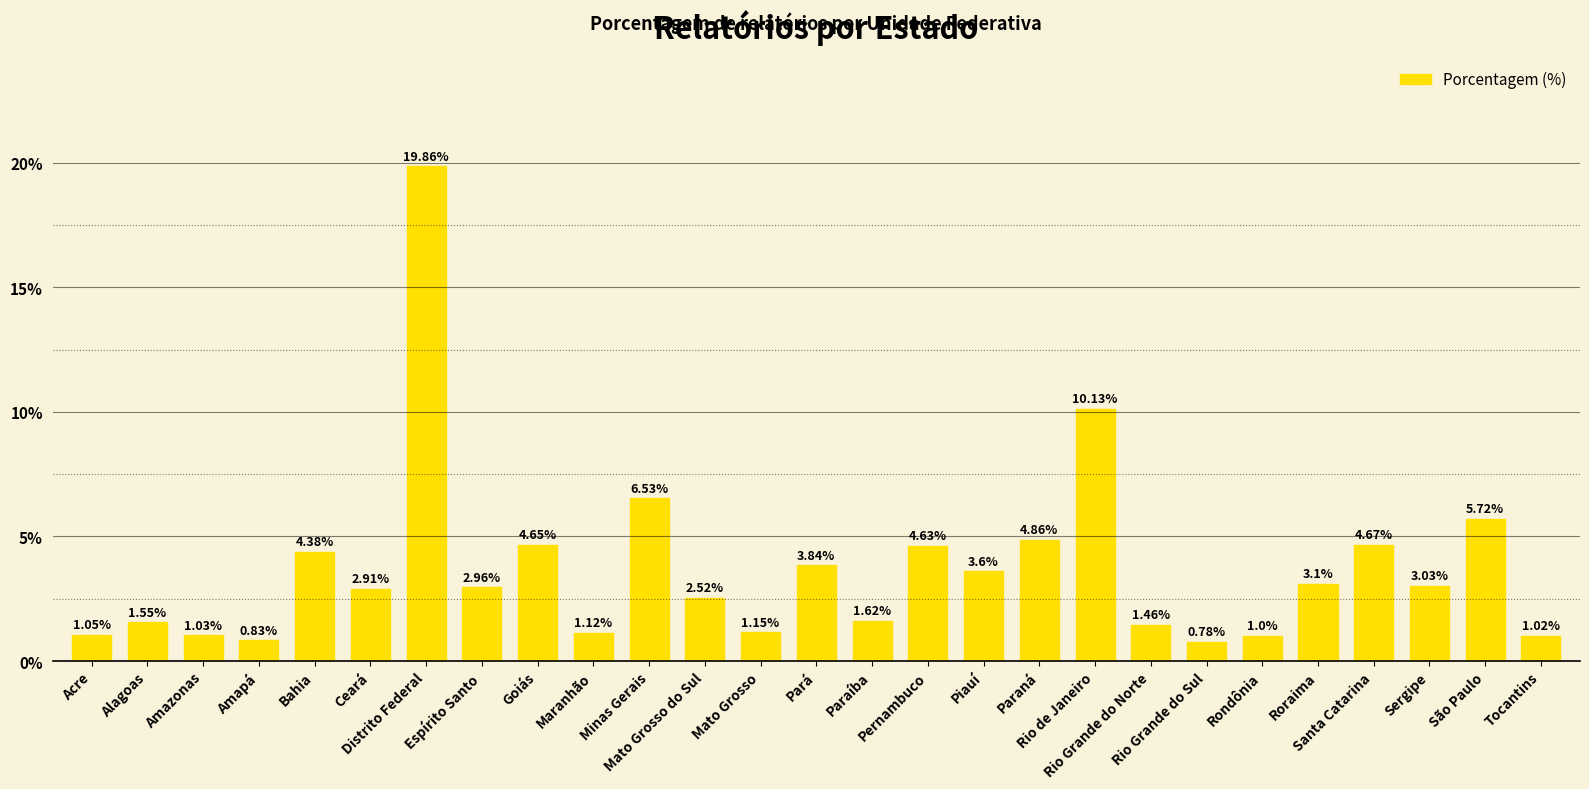

What is the difference between the maximum and minimum values?

19.1